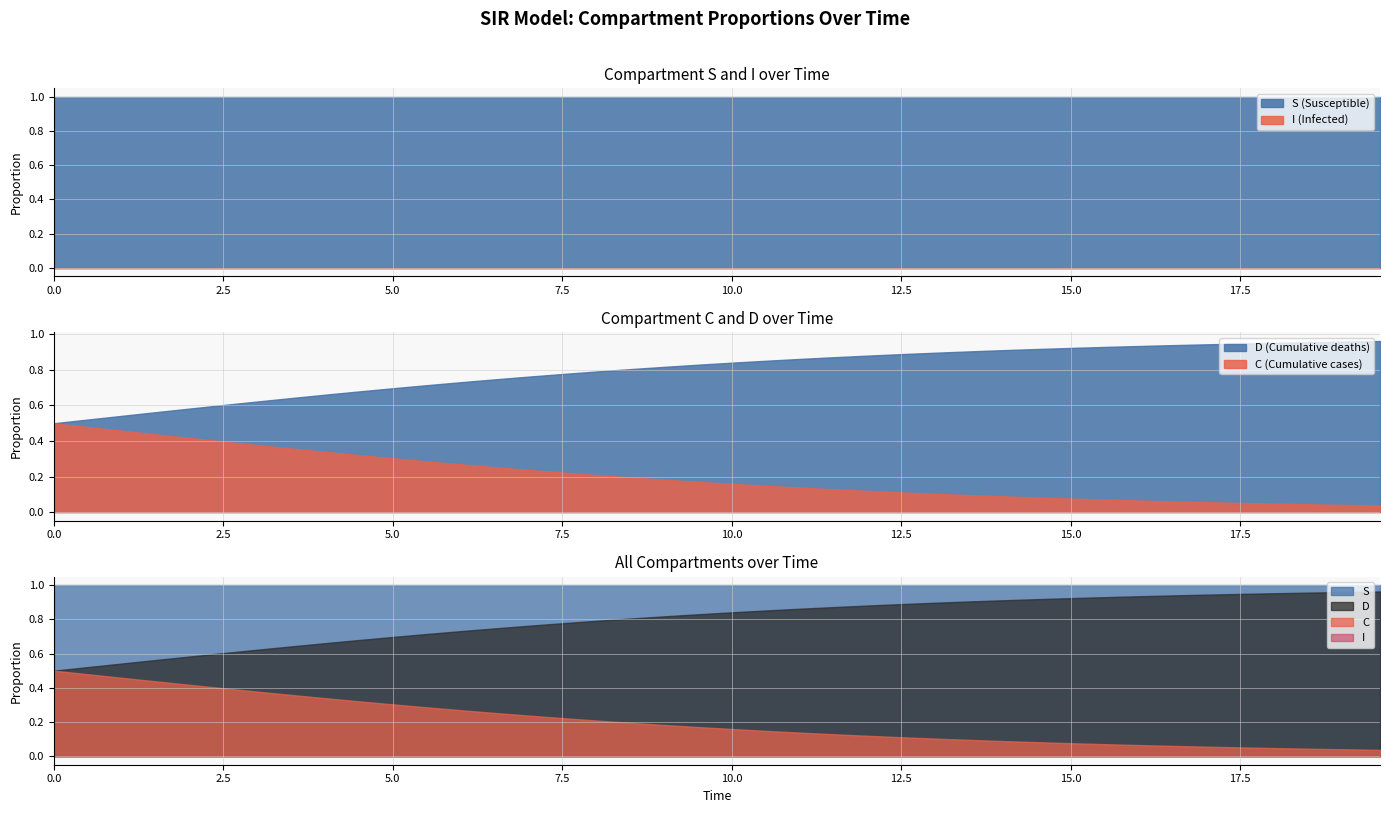

What is the label of the 4th point from the right?

18.06020066889632